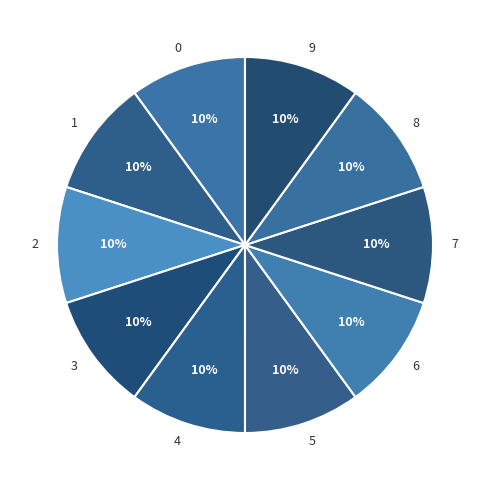

To the nearest percent, what portion does 3 represent?

10%